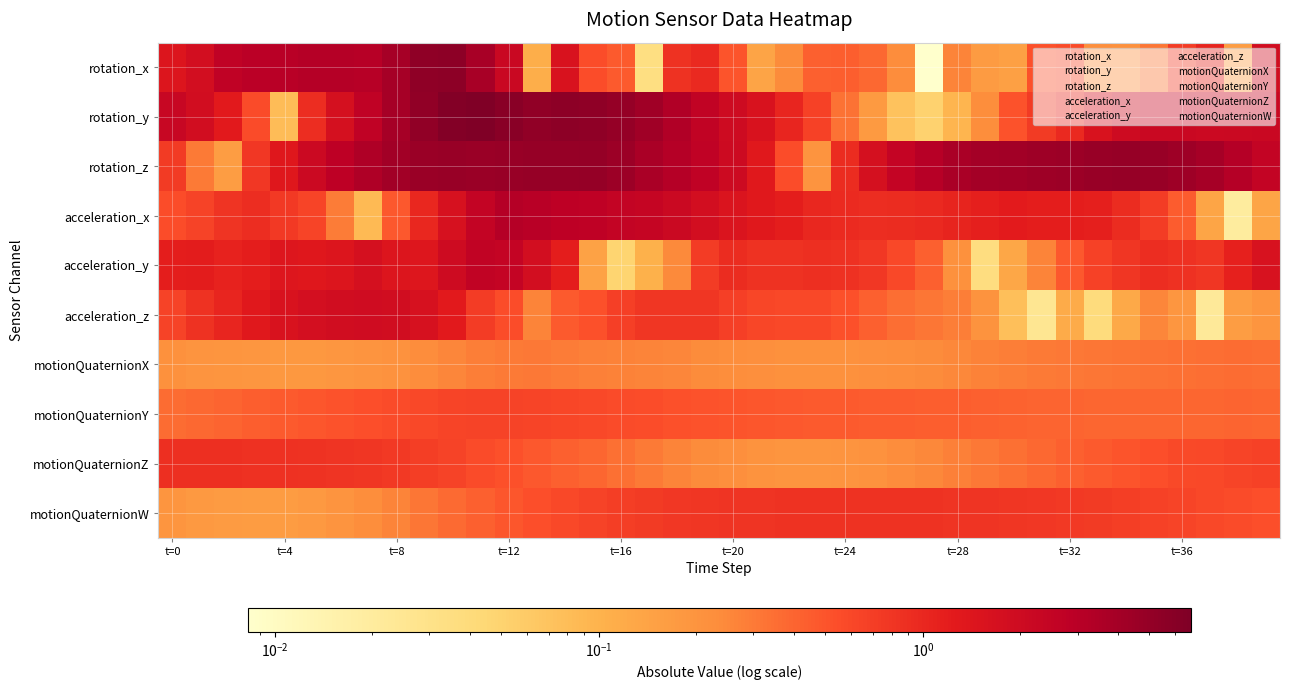

How many categories are shown in the chart?

40